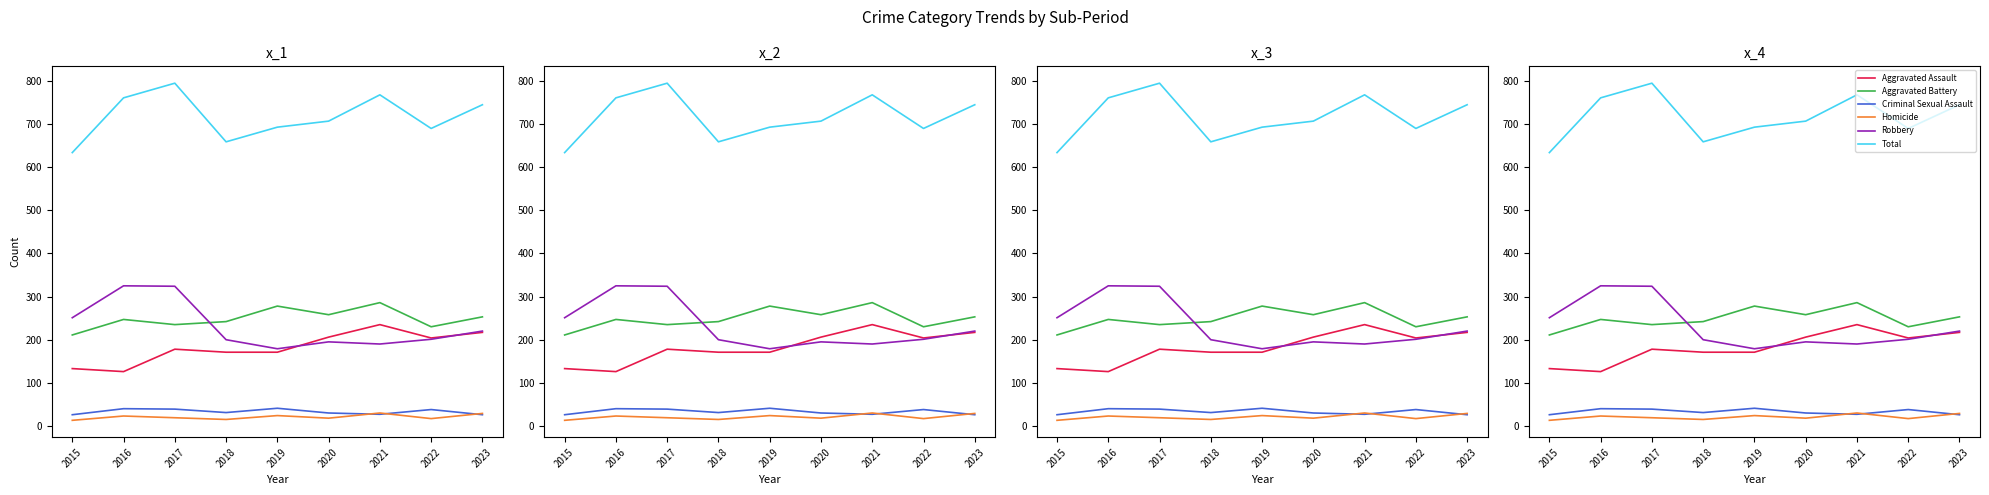

What is the sum of the Aggravated Battery values at 2022 and 2020?

488